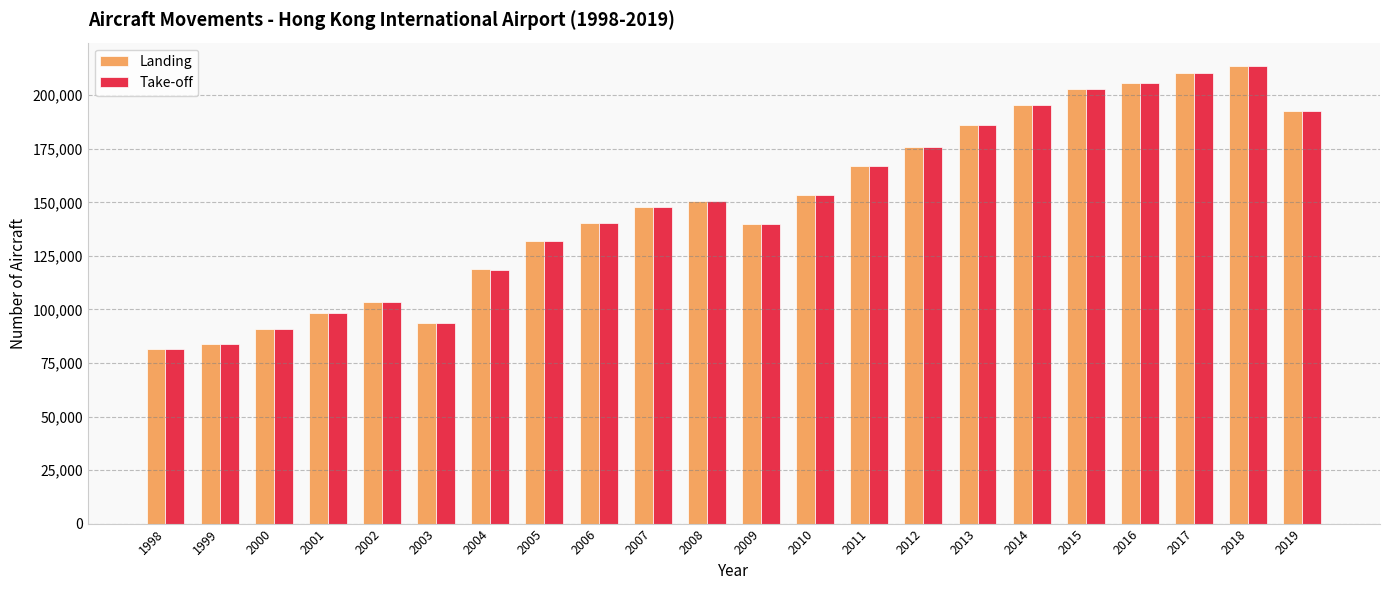

Are the bars horizontal?

No